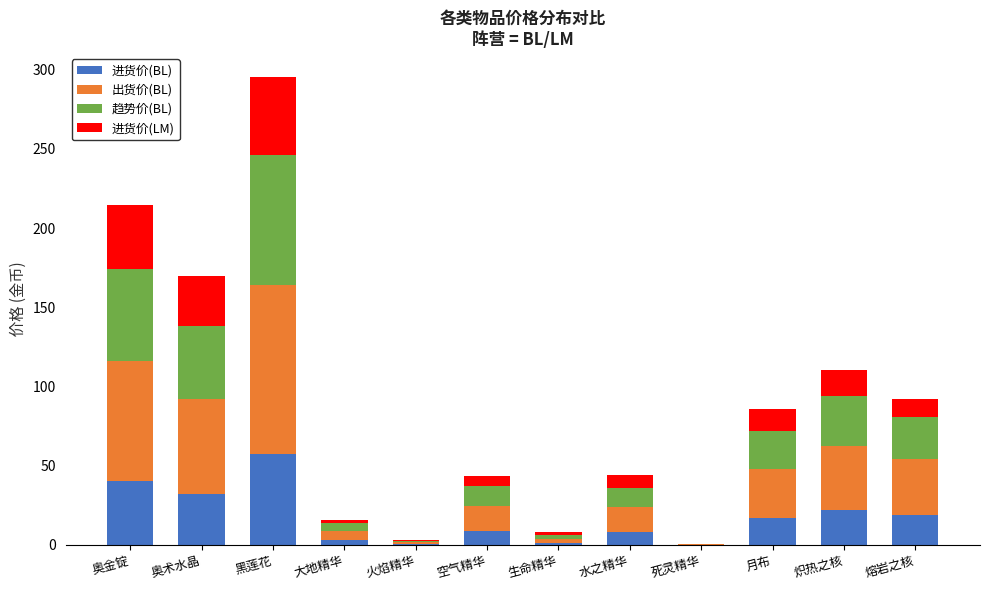

The value of 进货价(BL) at 月布 is 16.7. True or false?

True